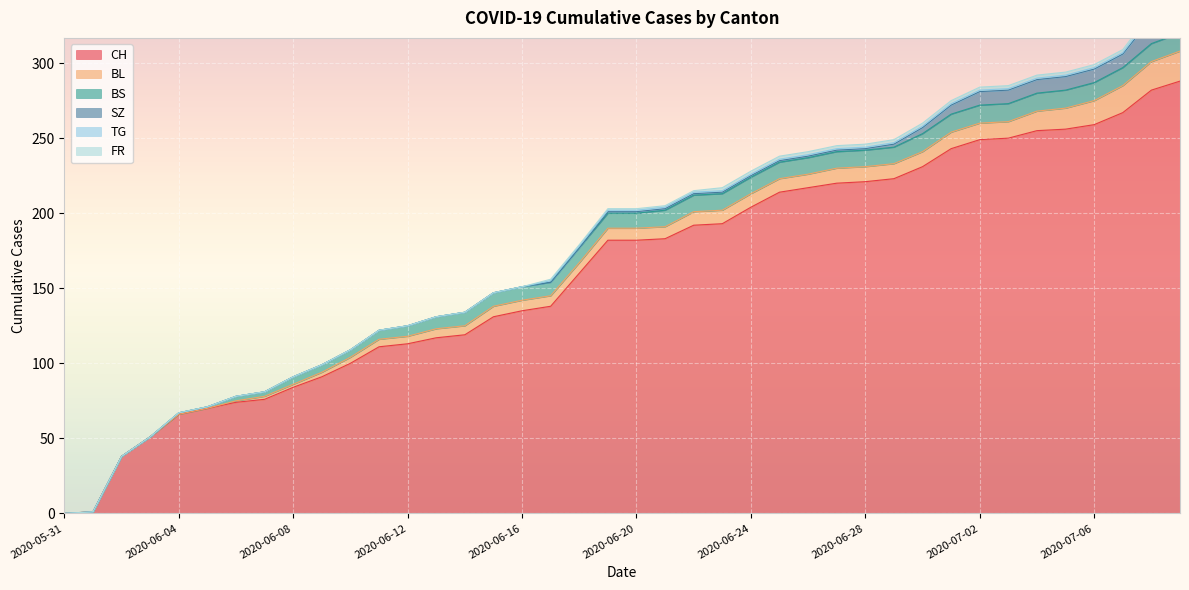

Reading right to left, extract all data points from this chart.

CH: 288	282	267	259	256	255	250	249	243	231	223	221	220	217	214	204	193	192	183	182	182	160	138	135	131	119	117	113	111	100	91	84	76	74	70	66	51	38	1	0
BL: 20	19	18	16	14	13	11	11	11	10	10	10	10	9	9	9	9	9	8	8	8	7	7	7	7	6	6	5	5	4	3	2	2	1	0	0	0	0	0	0
BS: 12	12	12	12	12	12	12	12	12	12	11	11	11	11	11	11	11	11	11	10	10	10	9	9	9	9	8	7	6	5	5	5	3	3	1	1	0	0	0	0
SZ: 17	17	9	9	9	9	9	9	6	4	2	1	1	1	1	1	1	1	1	1	1	0	0	0	0	0	0	0	0	0	0	0	0	0	0	0	0	0	0	0
TG: 2	2	1	1	1	1	1	1	1	1	1	1	1	1	1	1	1	1	1	1	1	1	1	0	0	0	0	0	0	0	0	0	0	0	0	0	0	0	0	0
FR: 2	2	2	2	2	2	2	2	2	2	2	2	2	2	2	2	2	1	1	1	1	1	1	0	0	0	0	0	0	0	0	0	0	0	0	0	0	0	0	0